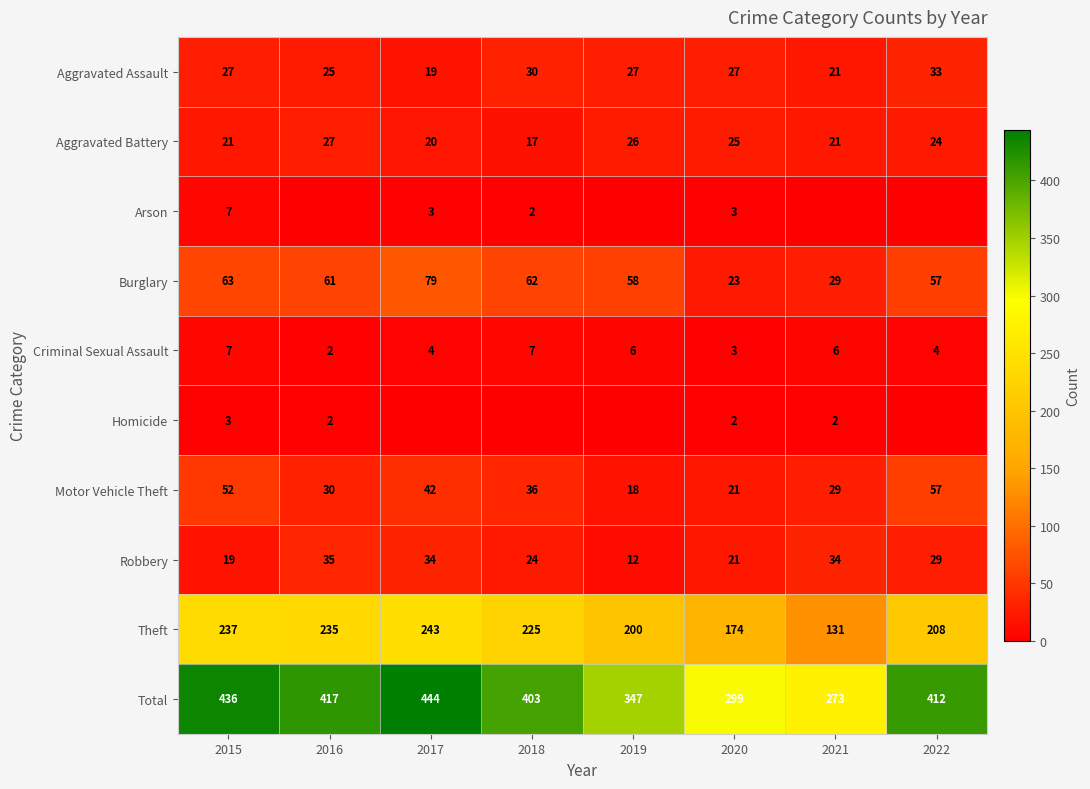

What is the total value across all series at 2020?

598